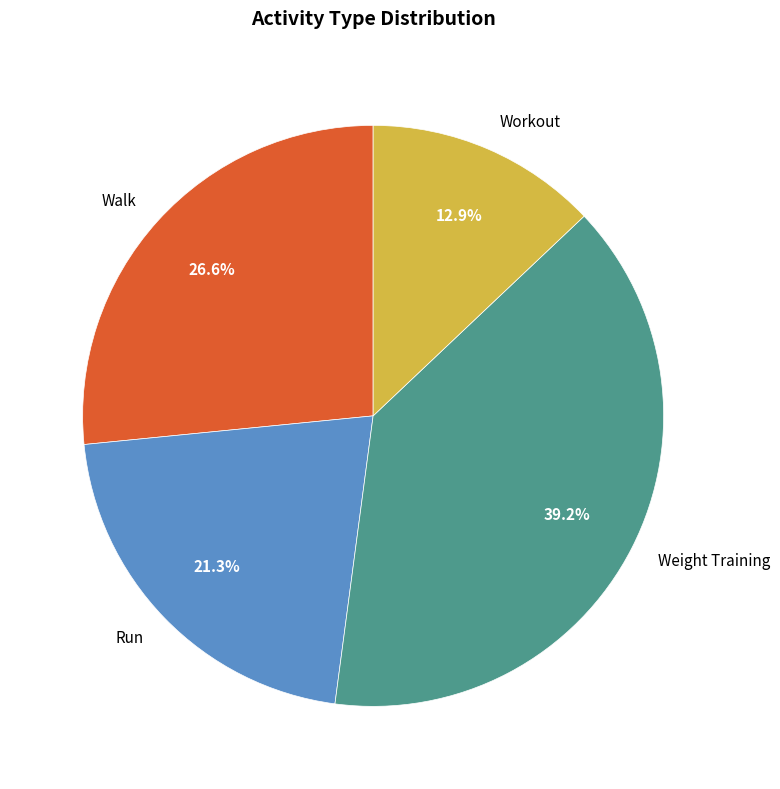

Approximately how many times larger is the value at Run compared to Walk?

0.8